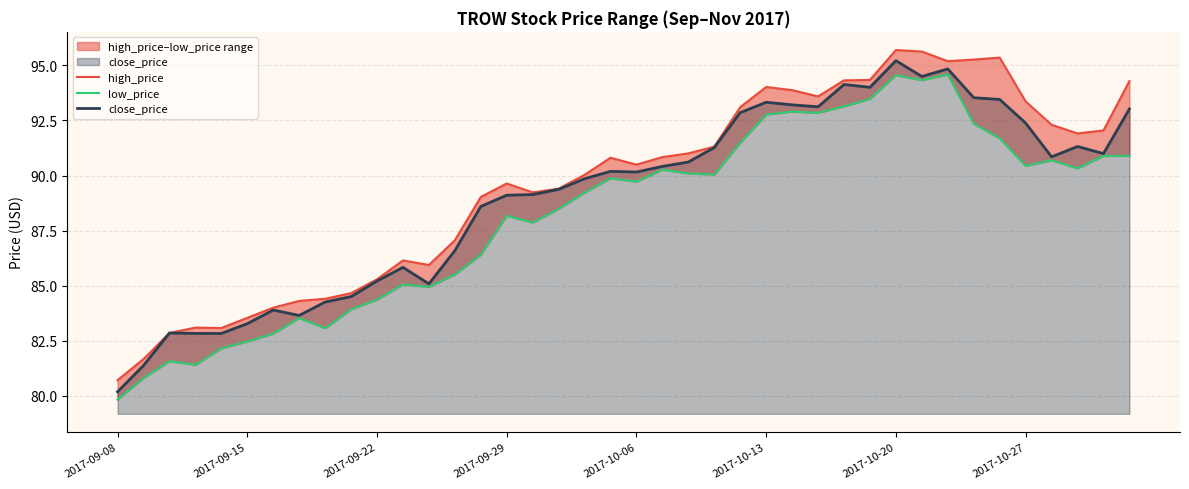

How many lines are shown in the chart?

3